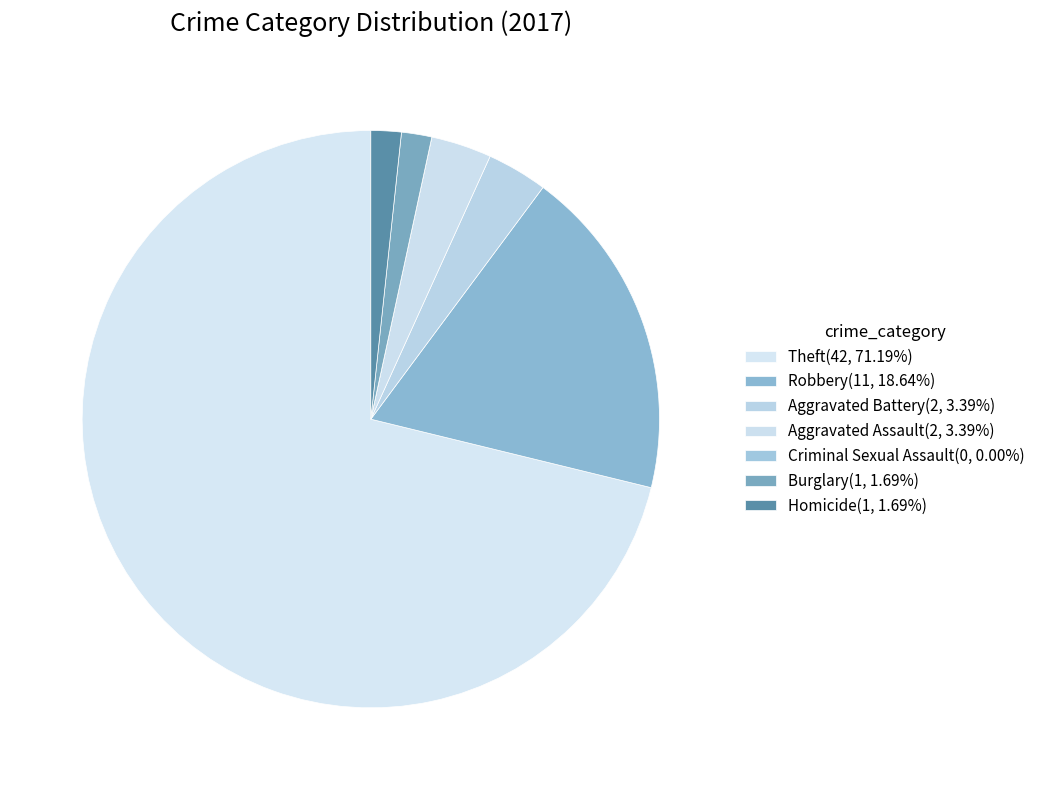

What percentage is the Aggravated Assault slice, to the nearest percent?

3%